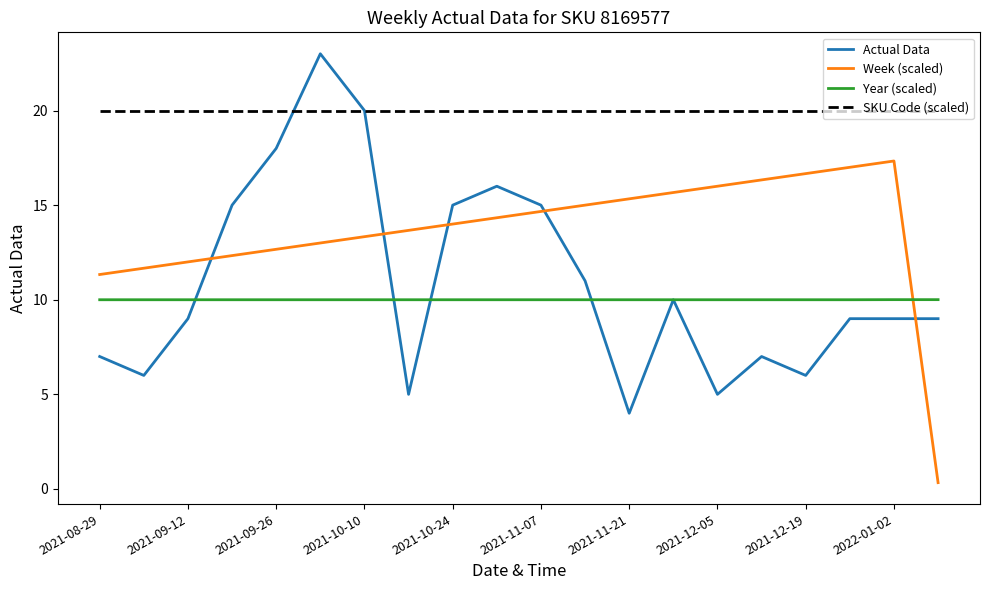

Reading right to left, transcribe all the data shown in this chart.

Actual Data: 9.0	9.0	9.0	6.0	7.0	5.0	10.0	4.0	11.0	15.0	16.0	15.0	5.0	20.0	23.0	18.0	15.0	9.0	6.0	7.0
Week (scaled): 0.3	17.3	17.0	16.7	16.3	16.0	15.7	15.3	15.0	14.7	14.3	14.0	13.7	13.3	13.0	12.7	12.3	12.0	11.7	11.3
Year (scaled): 10.0	10.0	10.0	10.0	10.0	10.0	10.0	10.0	10.0	10.0	10.0	10.0	10.0	10.0	10.0	10.0	10.0	10.0	10.0	10.0
SKU Code (scaled): 20.0	20.0	20.0	20.0	20.0	20.0	20.0	20.0	20.0	20.0	20.0	20.0	20.0	20.0	20.0	20.0	20.0	20.0	20.0	20.0